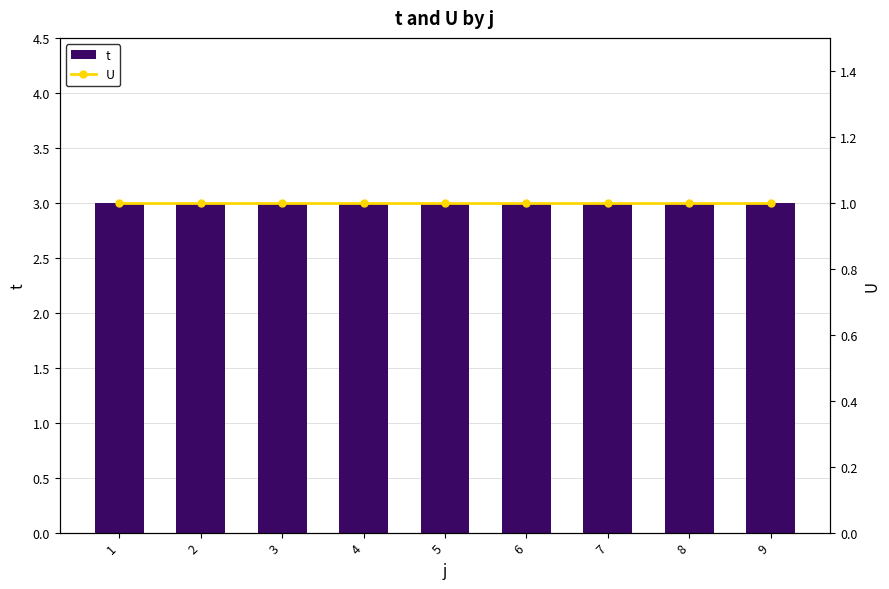

What is the total value across all series at 2?

4